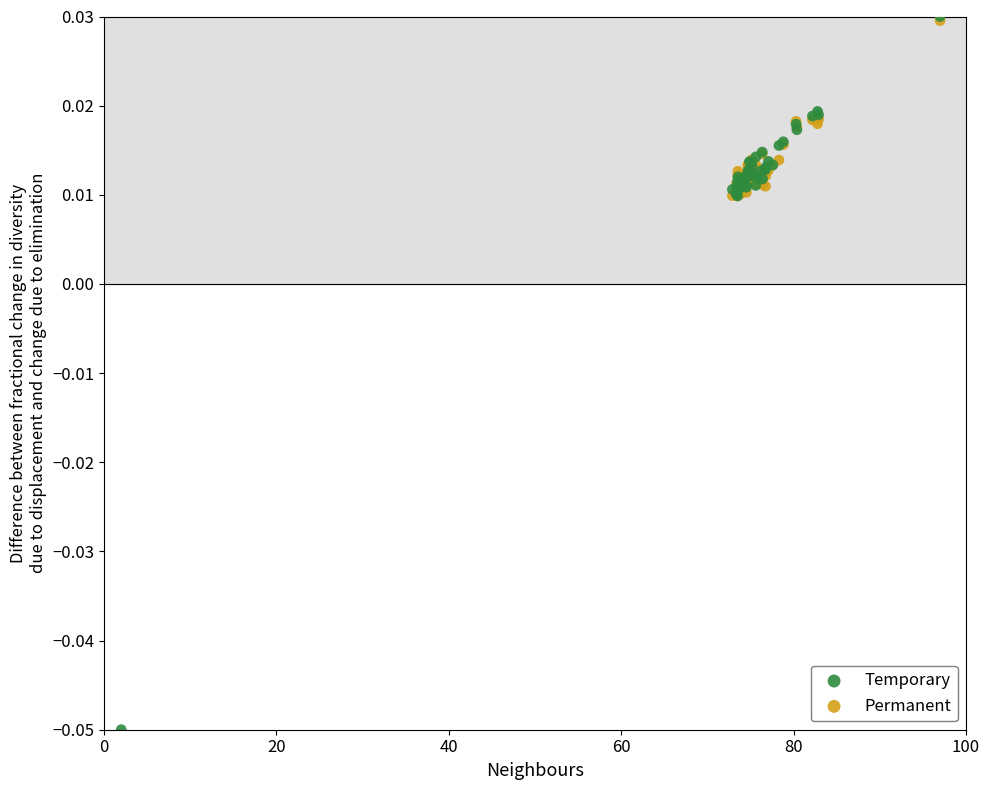

What are all the series names shown in the legend?

Temporary, Permanent